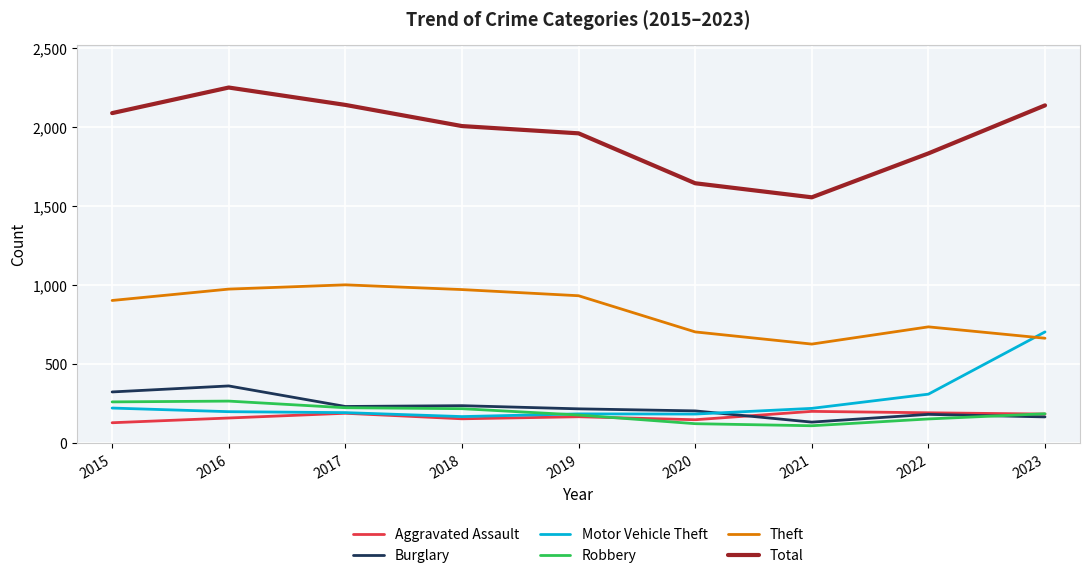

At how many categories does at least one series exceed 1448?

9